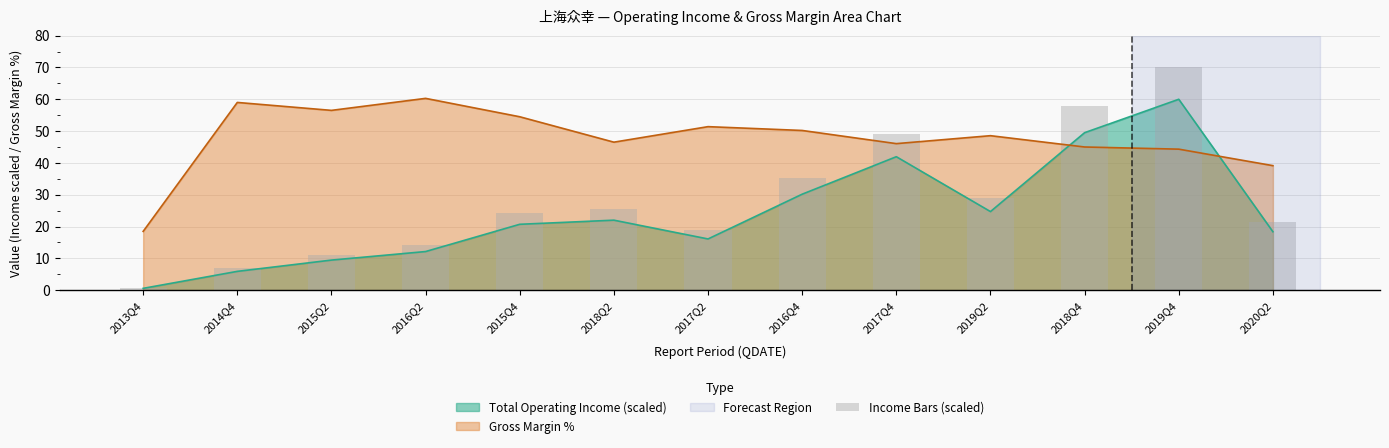

At which label does Gross Margin % reach its minimum?

2013Q4